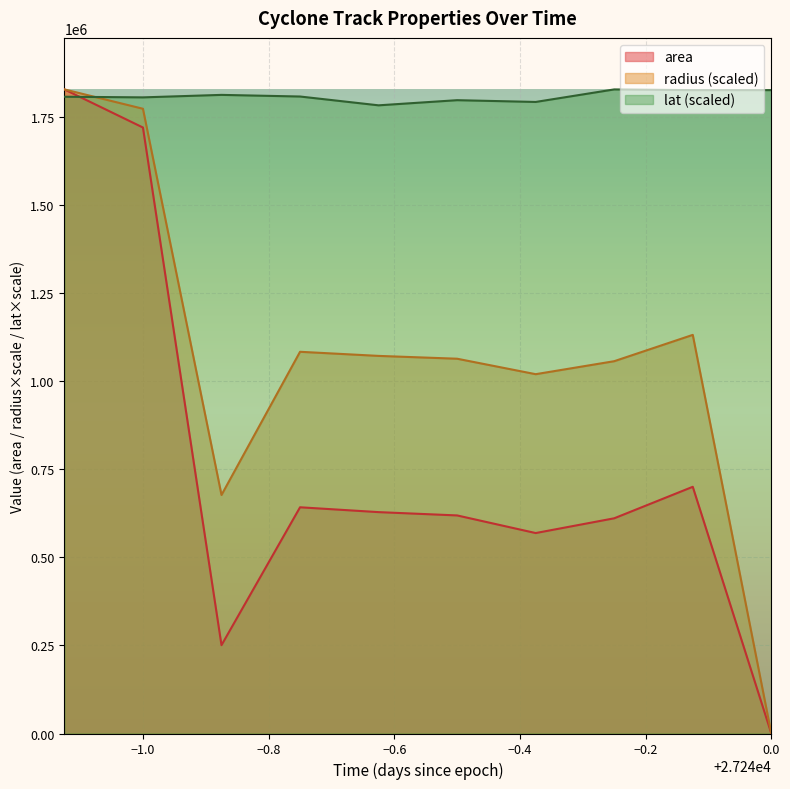

In lat, how many points are higher than both neighbors (excluding endpoints)?

3